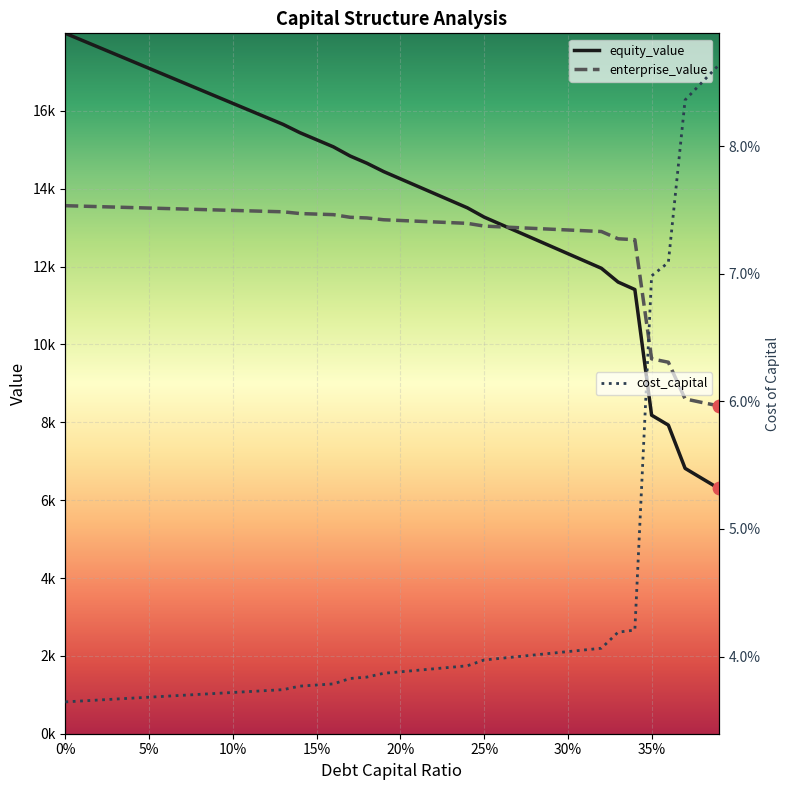

Is the value of enterprise_value at 0.31 greater than the value of equity_value at 0.0?

No